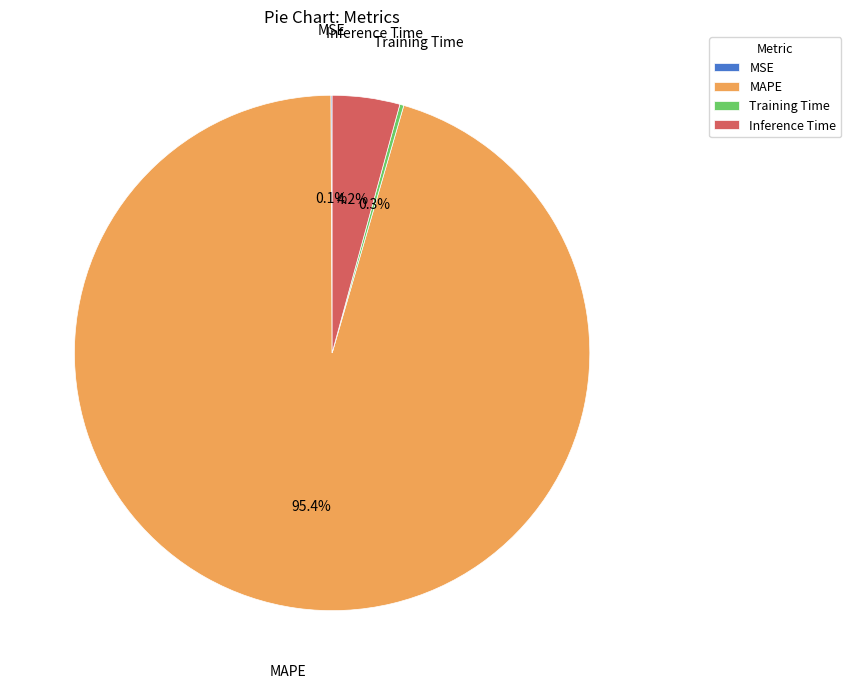

What percentage is NOT represented by MAPE?

4.6%